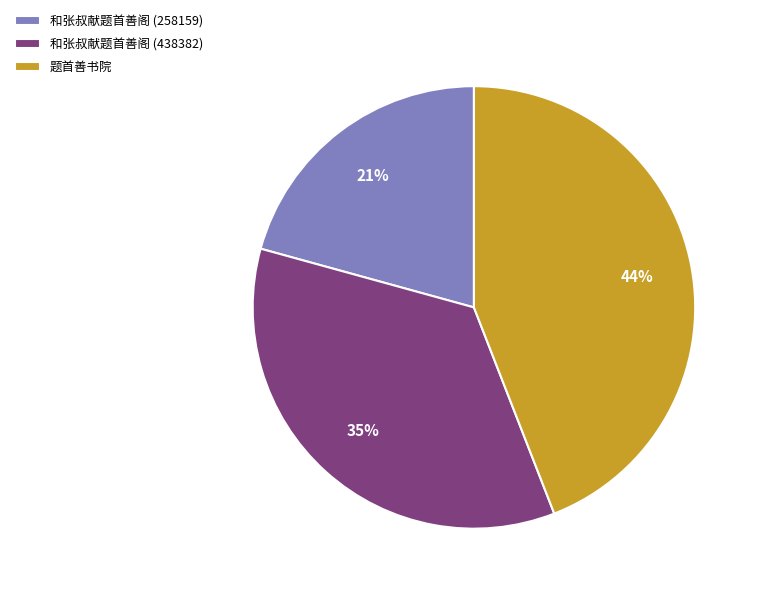

Is the sum of 题首善书院 and 和张叔献题首善阁 (258159) greater than half?

Yes